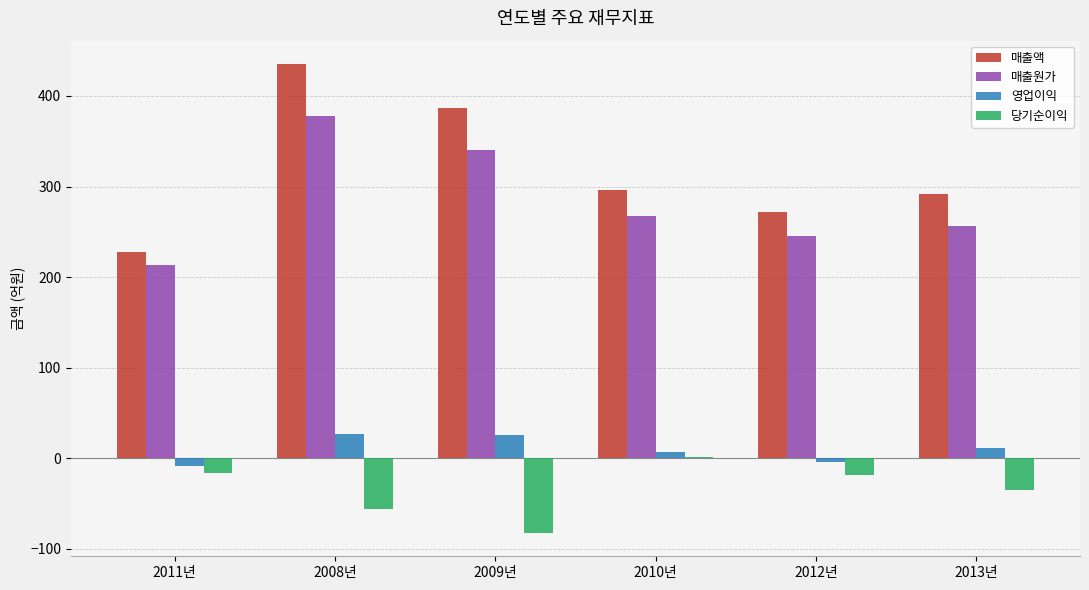

Which category has the highest value across all series?

2008년